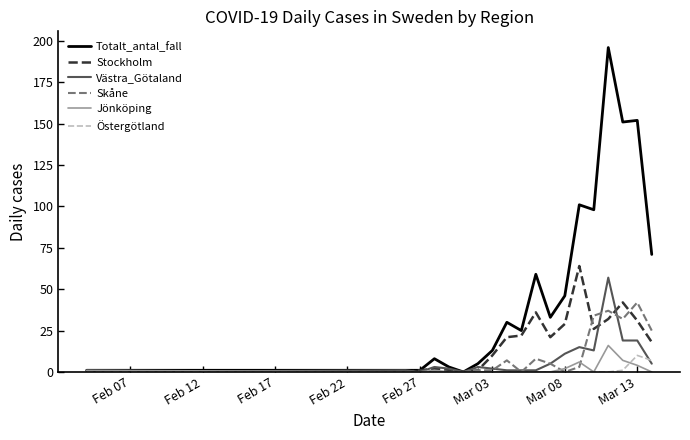

What is the highest value of the Stockholm series?

64